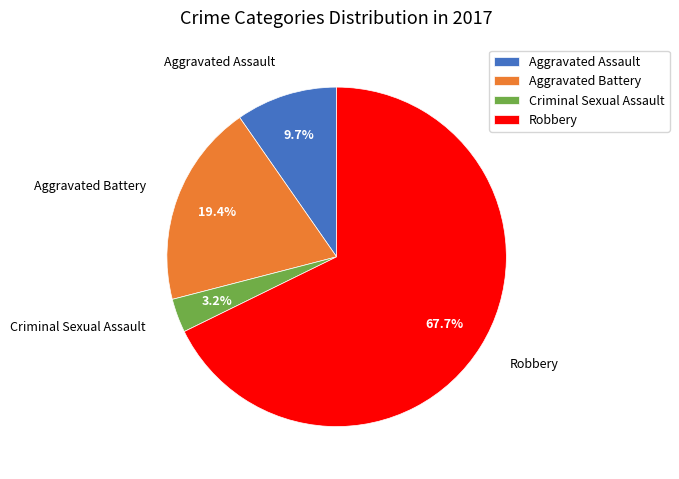

Count the number of slices in the pie.

4